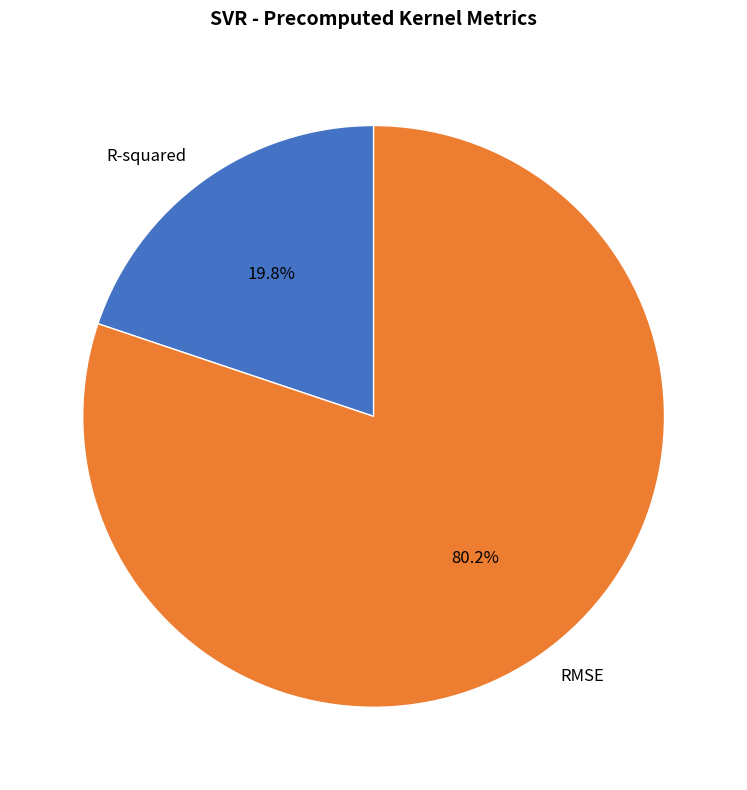

Is there a majority slice in this chart?

Yes